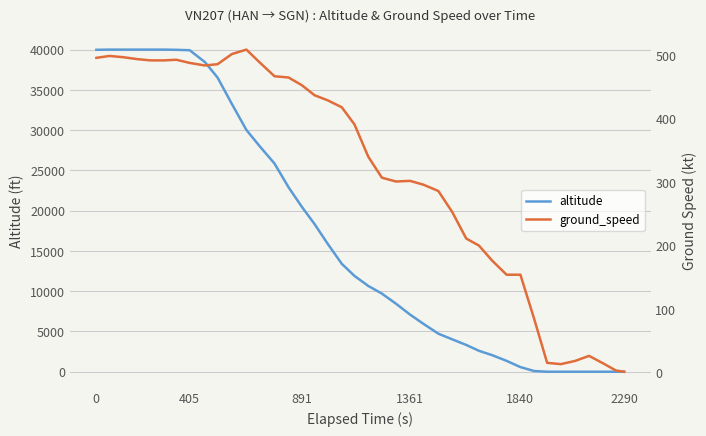

What is the maximum value for altitude?

40000